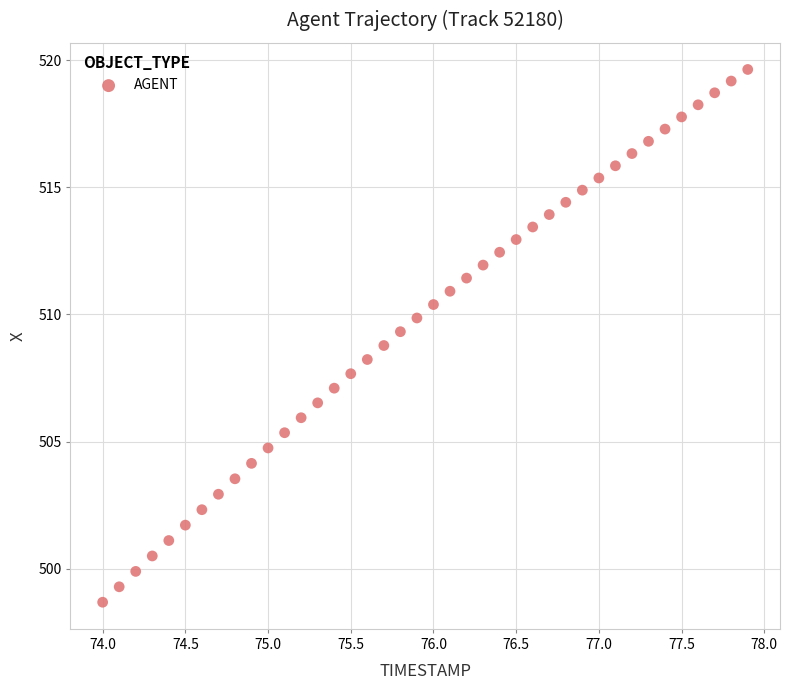

What is the range of X values (max minus min)?

3.9